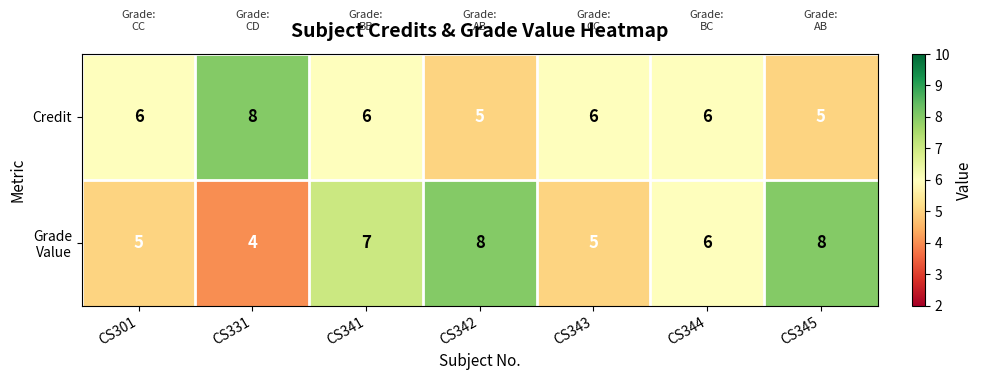

Count the Credit values in the range 5 to 6.

6